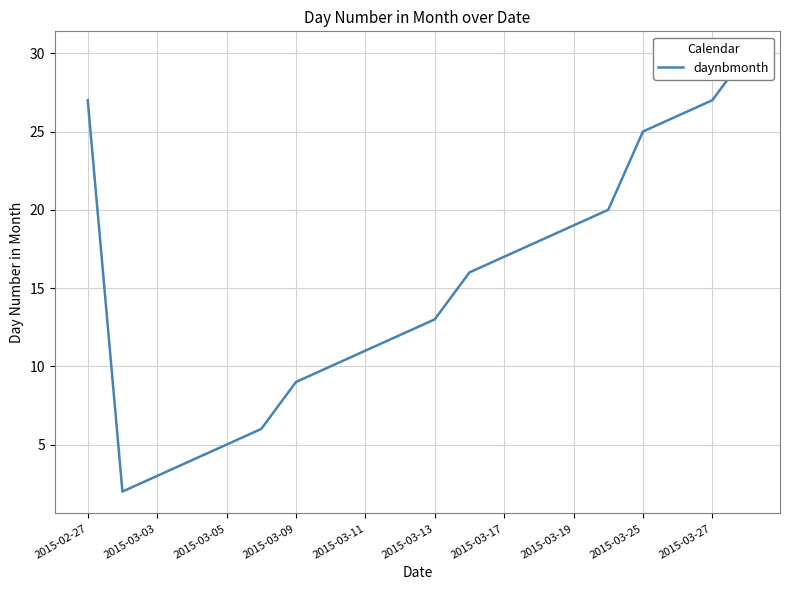

What is the sum of all values?

300